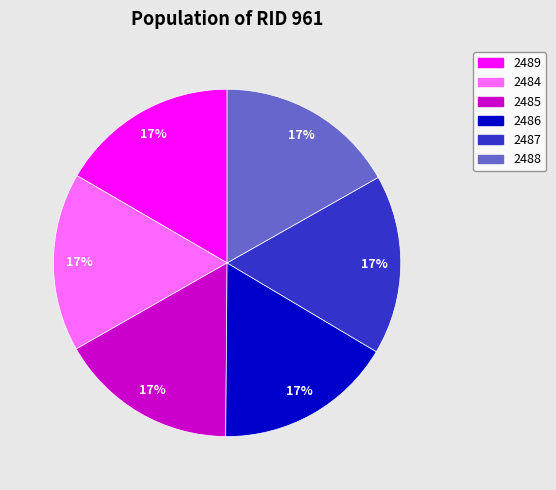

How many segments does this pie chart have?

6